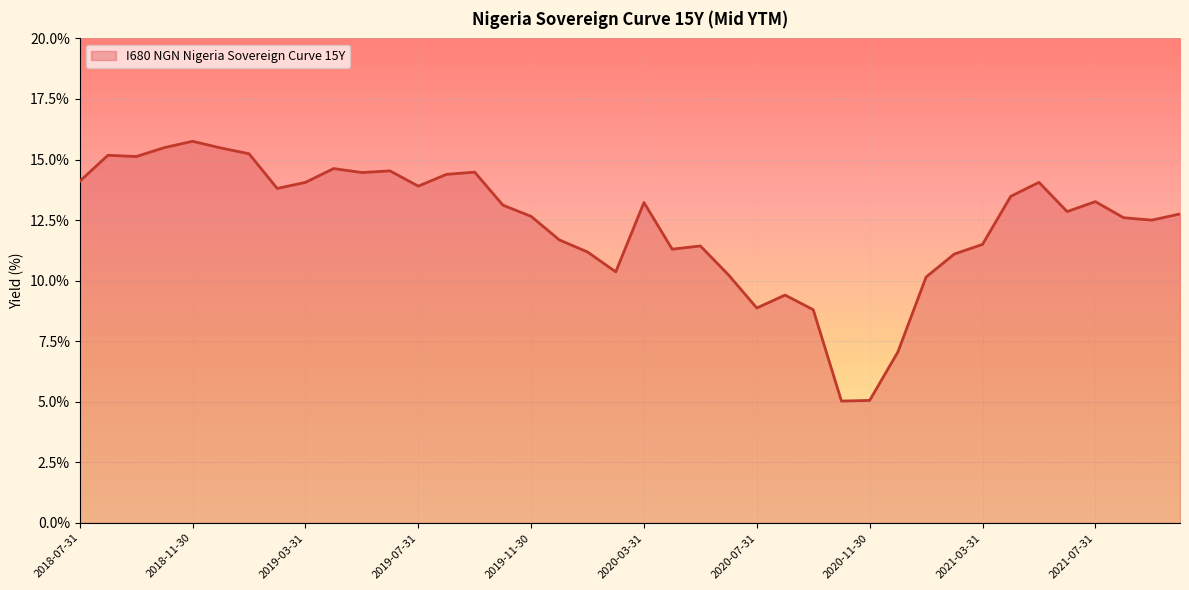

What is the greatest value displayed?

15.8